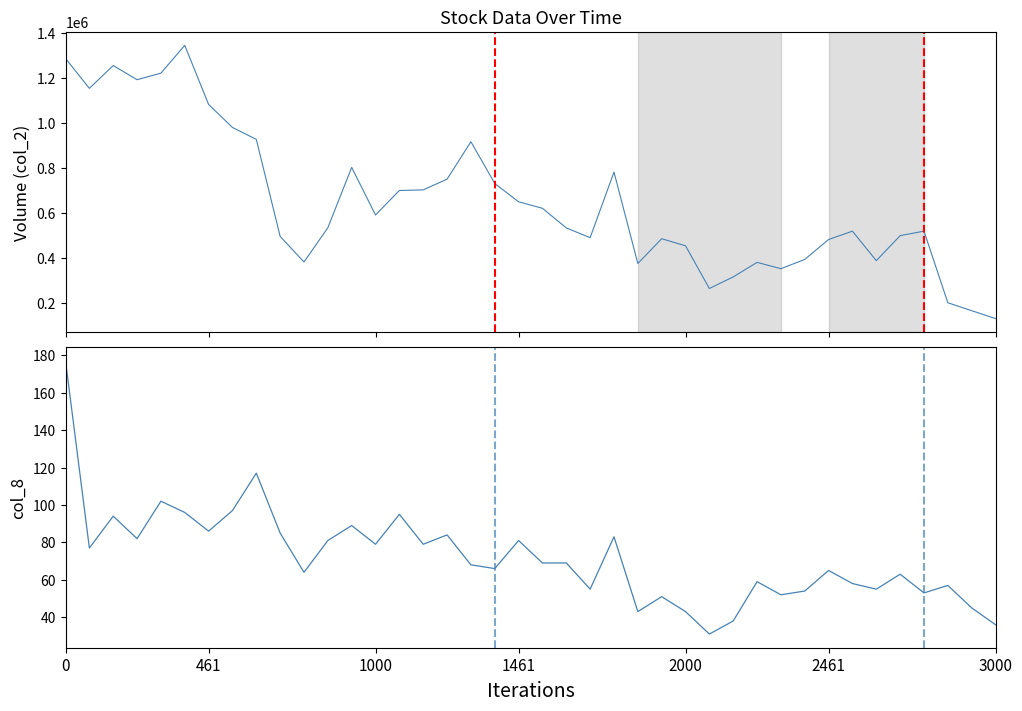

What is the difference between the maximum and minimum values in the col_2 series?

1211750